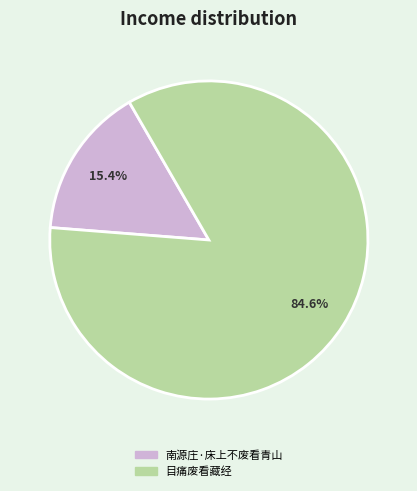

The 目痛废看藏经 slice represents 85% of the pie. True or false?

True